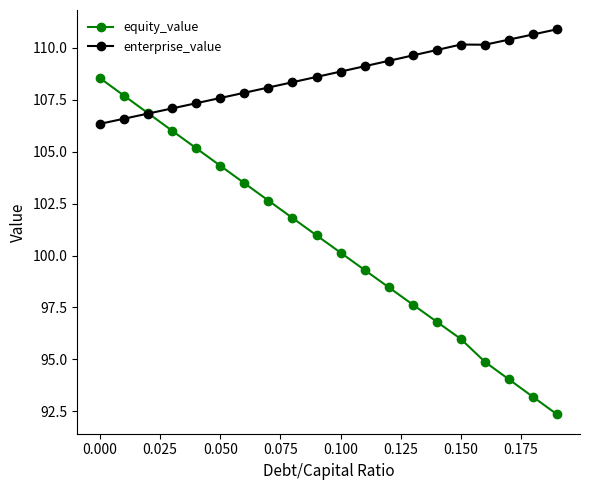

What are all the series names shown in the legend?

equity_value, enterprise_value